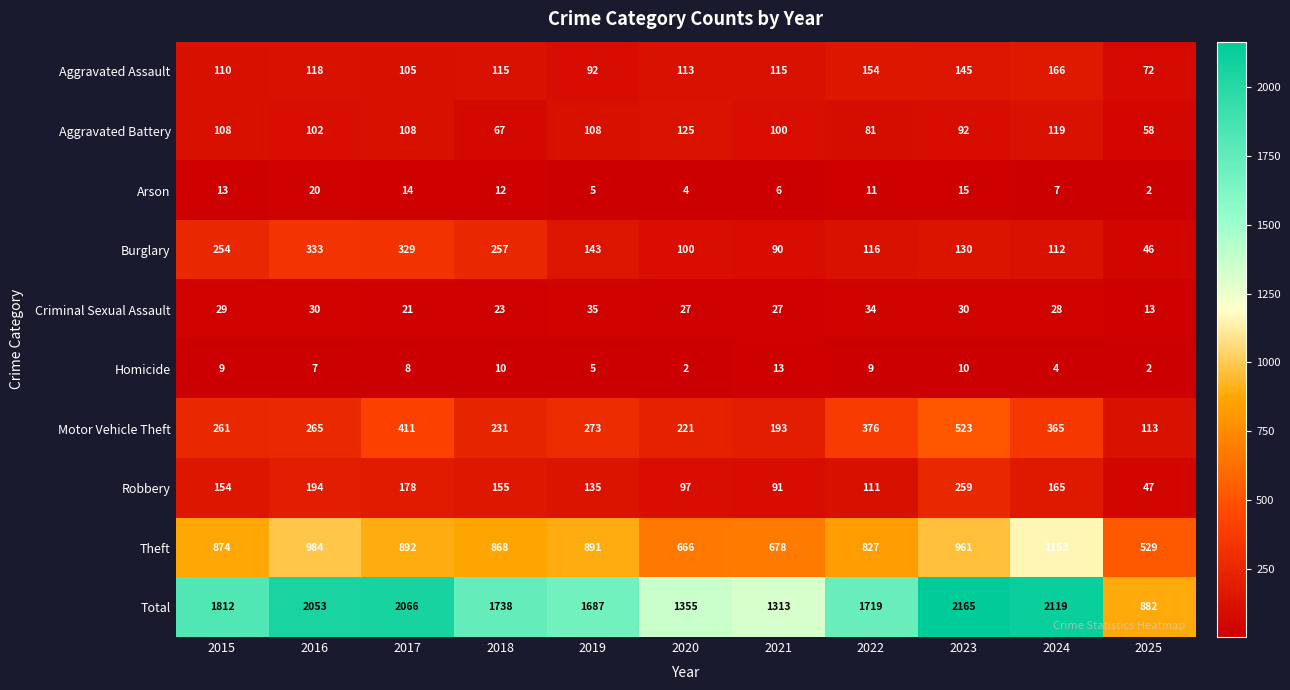

What is the maximum value for Aggravated Assault?

166